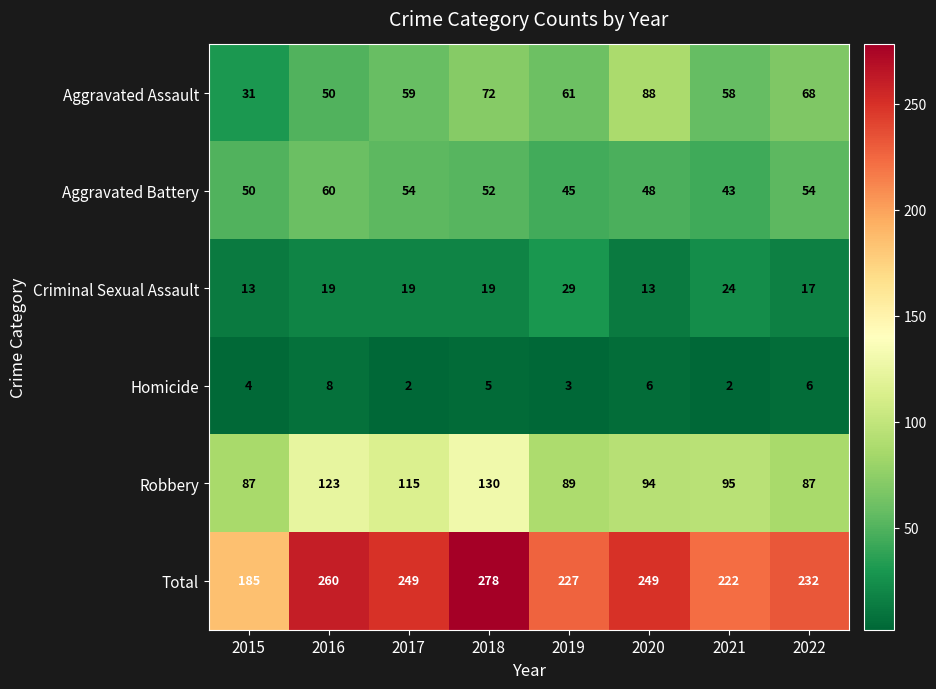

True or false: Aggravated Assault has a value of 88 at 2020.

True